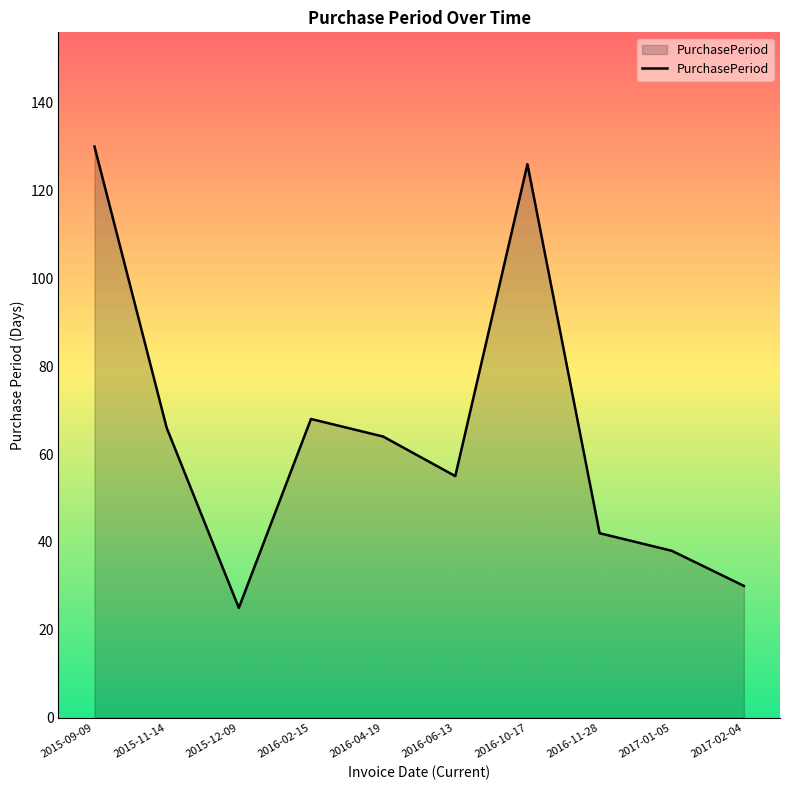

Which label corresponds to the smallest value in the chart?

2015-12-09